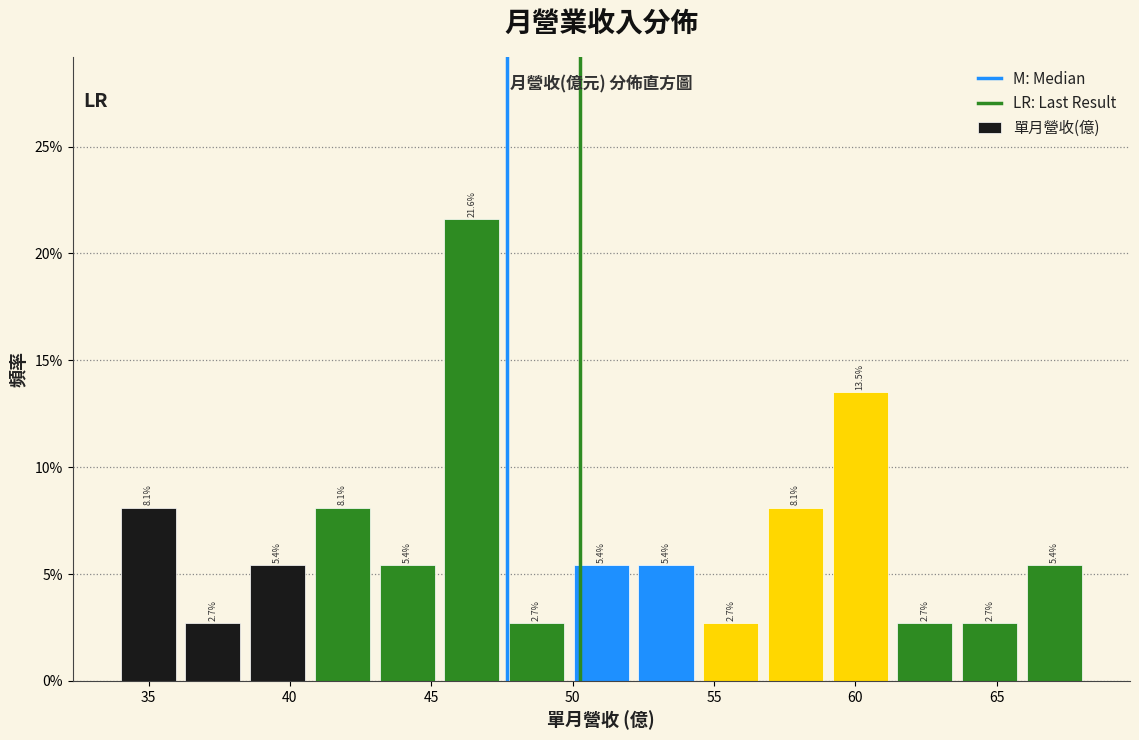

Reading left to right, list every bar in this chart as the range it spans on the x-axis followed by its height. The bar edges are not printed on the chart, so give them approximately, as read against the axis.

34.0 to 36.5: 8.1
36.5 to 38.5: 2.7
38.5 to 41.0: 5.4
41.0 to 43.0: 8.1
43.0 to 45.5: 5.4
45.5 to 48.0: 21.6
48.0 to 50.0: 2.7
50.0 to 52.5: 5.4
52.5 to 54.5: 5.4
54.5 to 57.0: 2.7
57.0 to 59.0: 8.1
59.0 to 61.5: 13.5
61.5 to 64.0: 2.7
64.0 to 66.0: 2.7
66.0 to 68.5: 5.4